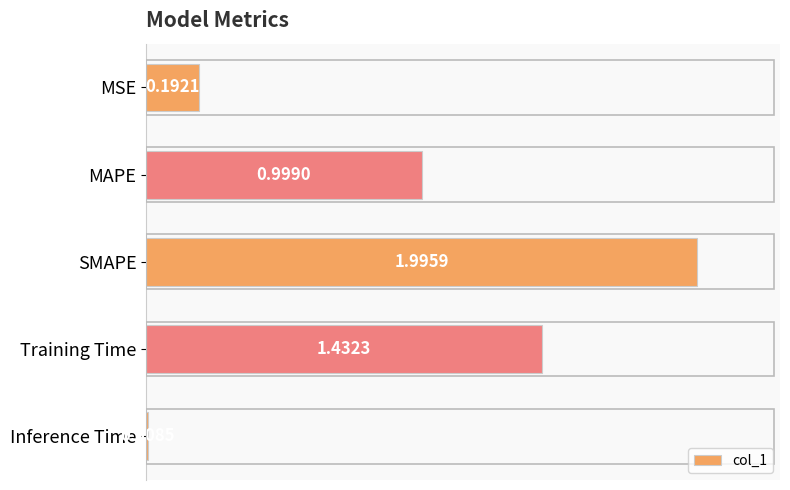

What is the greatest value displayed?

2.0